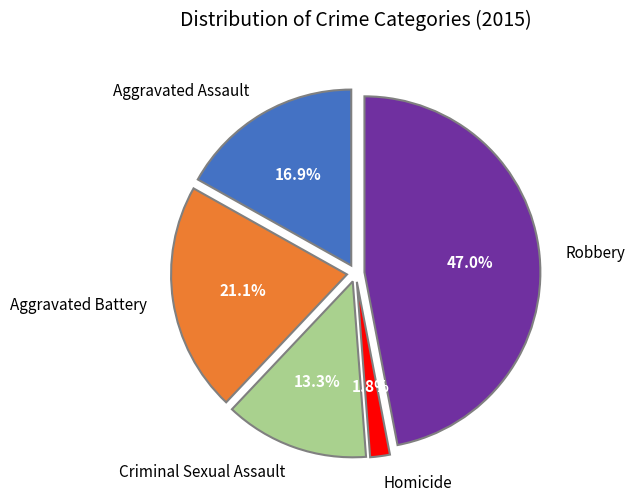

To the nearest percent, what is the average slice percentage?

20%